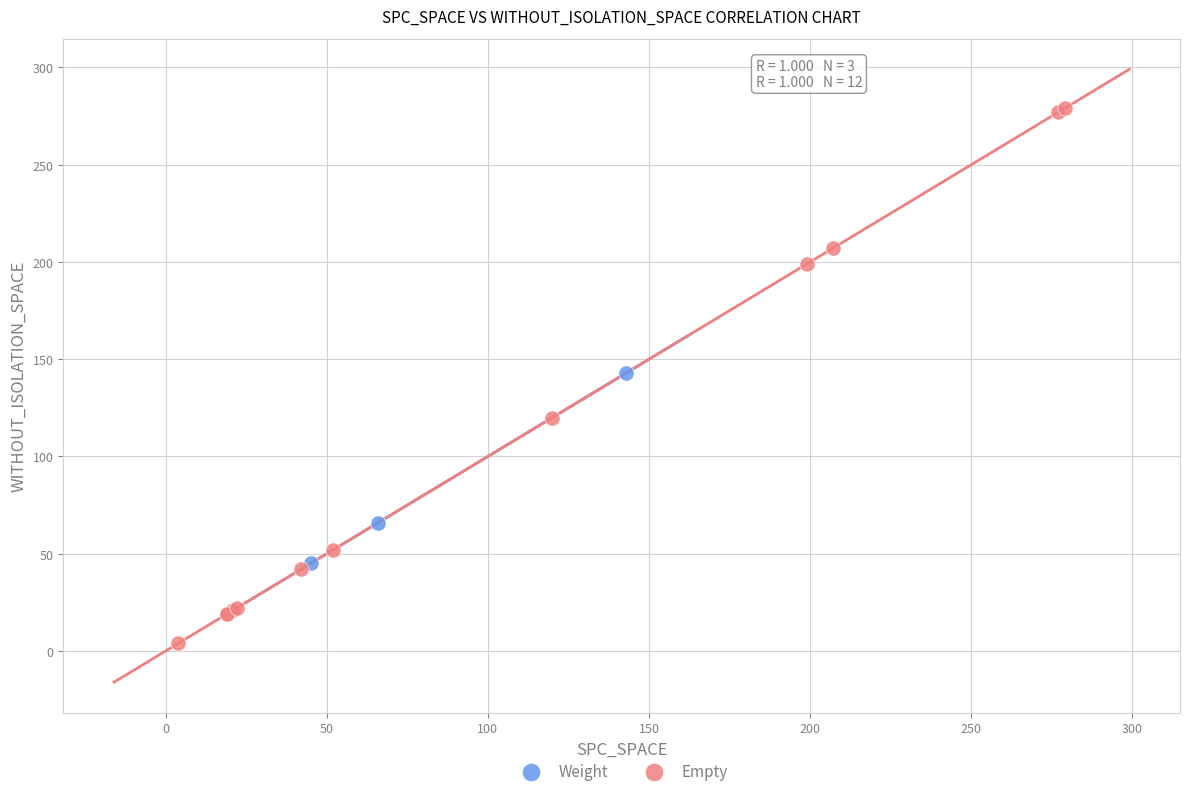

What are all the series names shown in the legend?

Weight, Empty